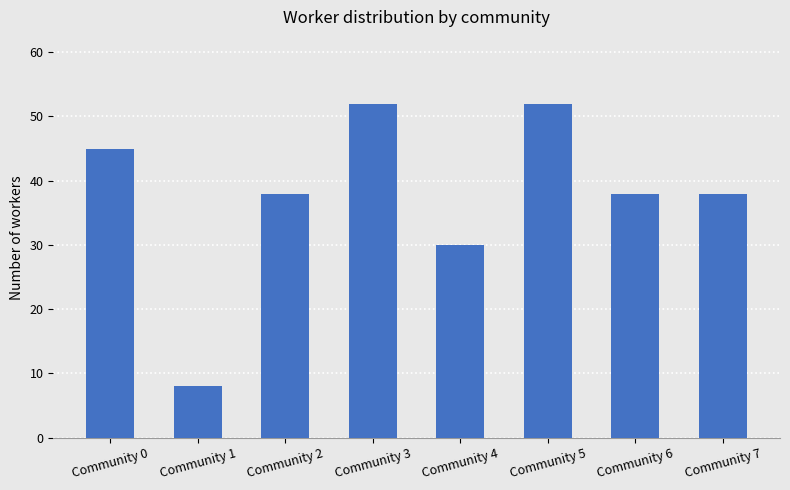

Read the value at Community 1, to the nearest 5.

10